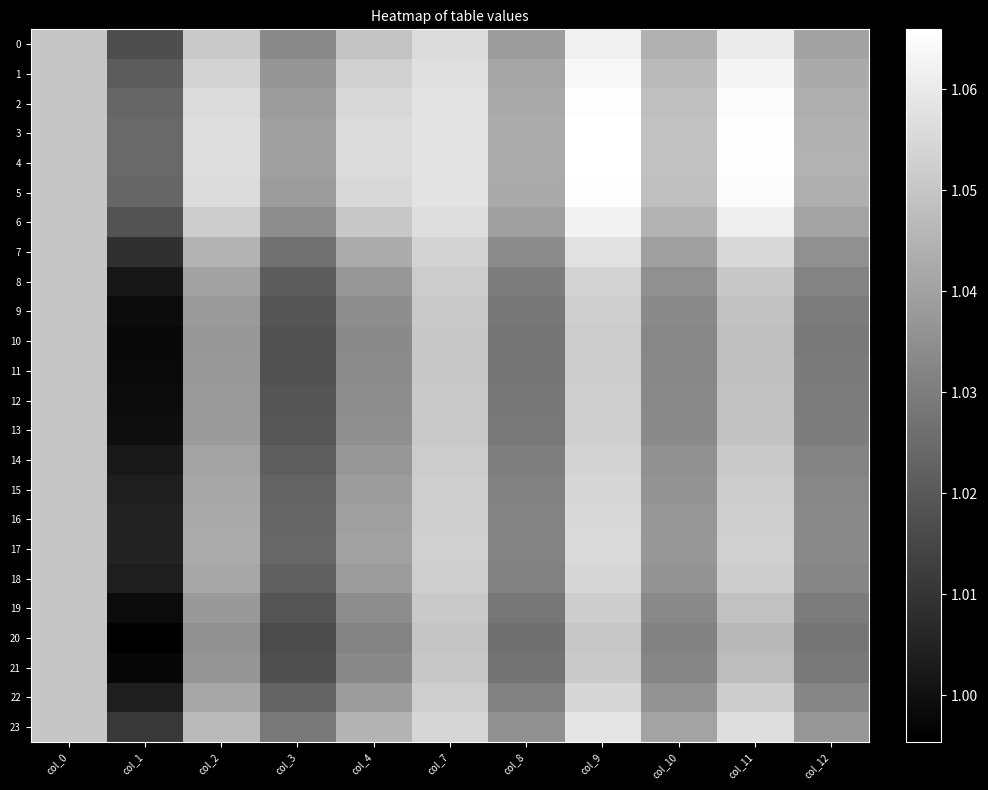

Reading left to right, extract all data points from this chart.

0: col_0=1.1	col_1=1.0	col_2=1.1	col_3=1.0	col_4=1.0	col_7=1.1	col_8=1.0	col_9=1.1	col_10=1.0	col_11=1.1	col_12=1.0
1: col_0=1.1	col_1=1.0	col_2=1.1	col_3=1.0	col_4=1.1	col_7=1.1	col_8=1.0	col_9=1.1	col_10=1.0	col_11=1.1	col_12=1.0
2: col_0=1.1	col_1=1.0	col_2=1.1	col_3=1.0	col_4=1.1	col_7=1.1	col_8=1.0	col_9=1.1	col_10=1.0	col_11=1.1	col_12=1.0
3: col_0=1.1	col_1=1.0	col_2=1.1	col_3=1.0	col_4=1.1	col_7=1.1	col_8=1.0	col_9=1.1	col_10=1.0	col_11=1.1	col_12=1.0
4: col_0=1.1	col_1=1.0	col_2=1.1	col_3=1.0	col_4=1.1	col_7=1.1	col_8=1.0	col_9=1.1	col_10=1.0	col_11=1.1	col_12=1.0
5: col_0=1.1	col_1=1.0	col_2=1.1	col_3=1.0	col_4=1.1	col_7=1.1	col_8=1.0	col_9=1.1	col_10=1.0	col_11=1.1	col_12=1.0
6: col_0=1.1	col_1=1.0	col_2=1.1	col_3=1.0	col_4=1.1	col_7=1.1	col_8=1.0	col_9=1.1	col_10=1.0	col_11=1.1	col_12=1.0
7: col_0=1.1	col_1=1.0	col_2=1.0	col_3=1.0	col_4=1.0	col_7=1.1	col_8=1.0	col_9=1.1	col_10=1.0	col_11=1.1	col_12=1.0
8: col_0=1.1	col_1=1.0	col_2=1.0	col_3=1.0	col_4=1.0	col_7=1.1	col_8=1.0	col_9=1.1	col_10=1.0	col_11=1.1	col_12=1.0
9: col_0=1.1	col_1=1.0	col_2=1.0	col_3=1.0	col_4=1.0	col_7=1.1	col_8=1.0	col_9=1.1	col_10=1.0	col_11=1.0	col_12=1.0
10: col_0=1.1	col_1=1.0	col_2=1.0	col_3=1.0	col_4=1.0	col_7=1.1	col_8=1.0	col_9=1.1	col_10=1.0	col_11=1.0	col_12=1.0
11: col_0=1.1	col_1=1.0	col_2=1.0	col_3=1.0	col_4=1.0	col_7=1.1	col_8=1.0	col_9=1.1	col_10=1.0	col_11=1.0	col_12=1.0
12: col_0=1.1	col_1=1.0	col_2=1.0	col_3=1.0	col_4=1.0	col_7=1.1	col_8=1.0	col_9=1.1	col_10=1.0	col_11=1.0	col_12=1.0
13: col_0=1.1	col_1=1.0	col_2=1.0	col_3=1.0	col_4=1.0	col_7=1.1	col_8=1.0	col_9=1.1	col_10=1.0	col_11=1.0	col_12=1.0
14: col_0=1.1	col_1=1.0	col_2=1.0	col_3=1.0	col_4=1.0	col_7=1.1	col_8=1.0	col_9=1.1	col_10=1.0	col_11=1.1	col_12=1.0
15: col_0=1.1	col_1=1.0	col_2=1.0	col_3=1.0	col_4=1.0	col_7=1.1	col_8=1.0	col_9=1.1	col_10=1.0	col_11=1.1	col_12=1.0
16: col_0=1.1	col_1=1.0	col_2=1.0	col_3=1.0	col_4=1.0	col_7=1.1	col_8=1.0	col_9=1.1	col_10=1.0	col_11=1.1	col_12=1.0
17: col_0=1.1	col_1=1.0	col_2=1.0	col_3=1.0	col_4=1.0	col_7=1.1	col_8=1.0	col_9=1.1	col_10=1.0	col_11=1.1	col_12=1.0
18: col_0=1.1	col_1=1.0	col_2=1.0	col_3=1.0	col_4=1.0	col_7=1.1	col_8=1.0	col_9=1.1	col_10=1.0	col_11=1.1	col_12=1.0
19: col_0=1.1	col_1=1.0	col_2=1.0	col_3=1.0	col_4=1.0	col_7=1.1	col_8=1.0	col_9=1.1	col_10=1.0	col_11=1.0	col_12=1.0
20: col_0=1.1	col_1=1.0	col_2=1.0	col_3=1.0	col_4=1.0	col_7=1.0	col_8=1.0	col_9=1.1	col_10=1.0	col_11=1.0	col_12=1.0
21: col_0=1.1	col_1=1.0	col_2=1.0	col_3=1.0	col_4=1.0	col_7=1.1	col_8=1.0	col_9=1.1	col_10=1.0	col_11=1.0	col_12=1.0
22: col_0=1.1	col_1=1.0	col_2=1.0	col_3=1.0	col_4=1.0	col_7=1.1	col_8=1.0	col_9=1.1	col_10=1.0	col_11=1.1	col_12=1.0
23: col_0=1.1	col_1=1.0	col_2=1.0	col_3=1.0	col_4=1.0	col_7=1.1	col_8=1.0	col_9=1.1	col_10=1.0	col_11=1.1	col_12=1.0